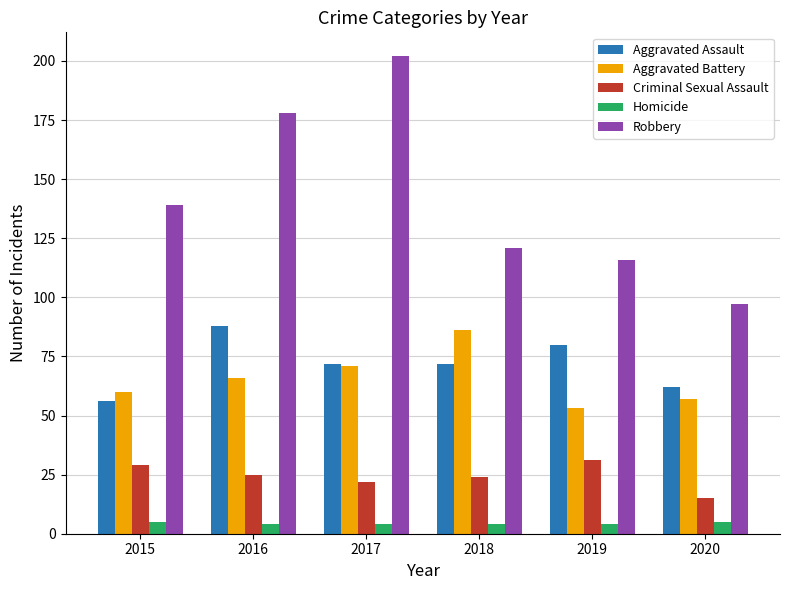

At which category is the sum across all series the highest?

2017